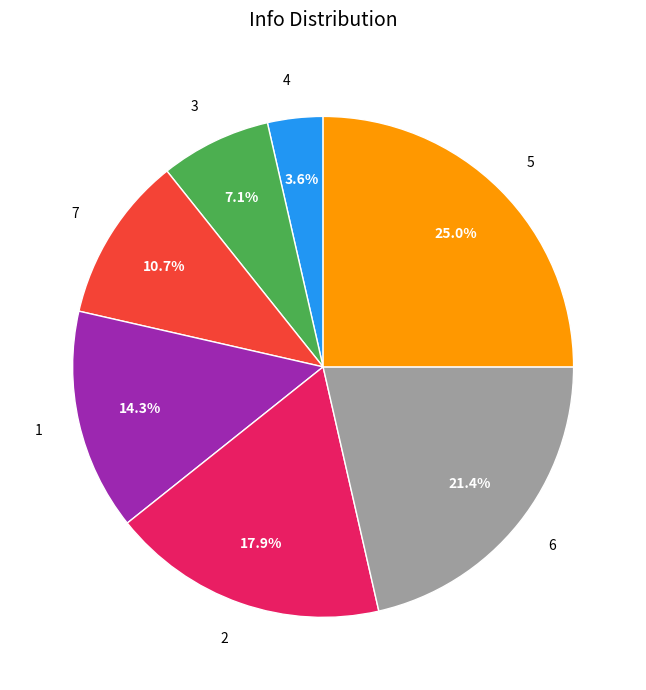

True or false: 7 accounts for 26% of the total.

False